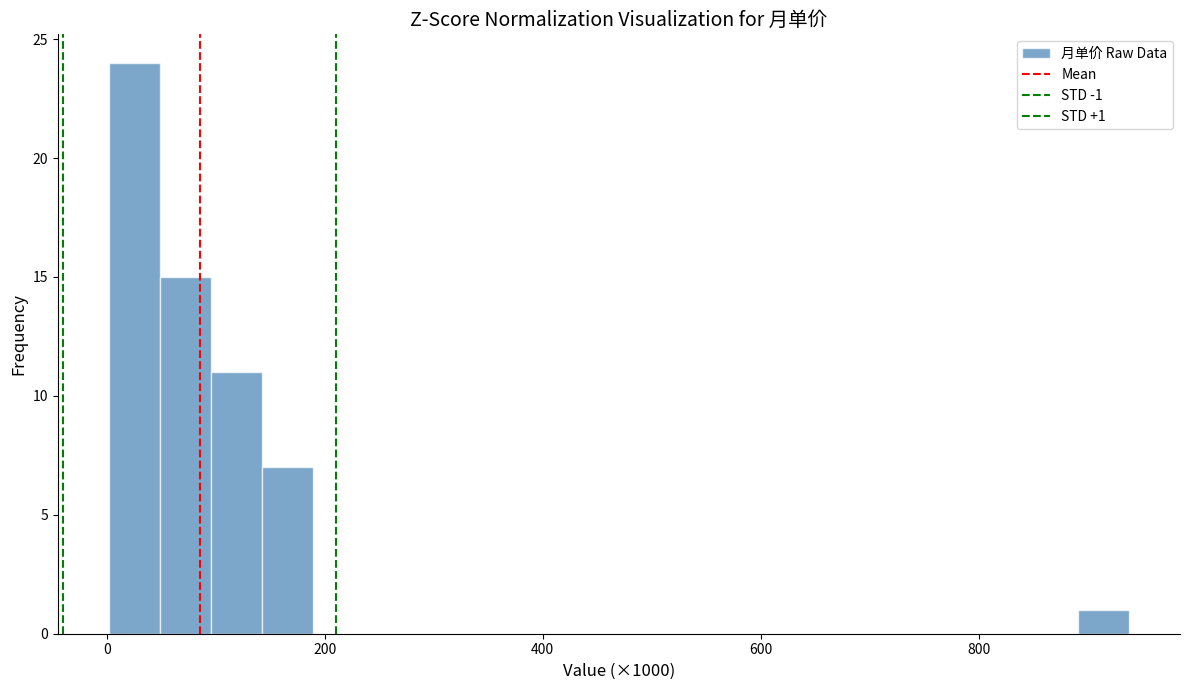

Around what value on the x-axis is the tallest bar? Give the approximate position of its centre, as read against the axis.

20